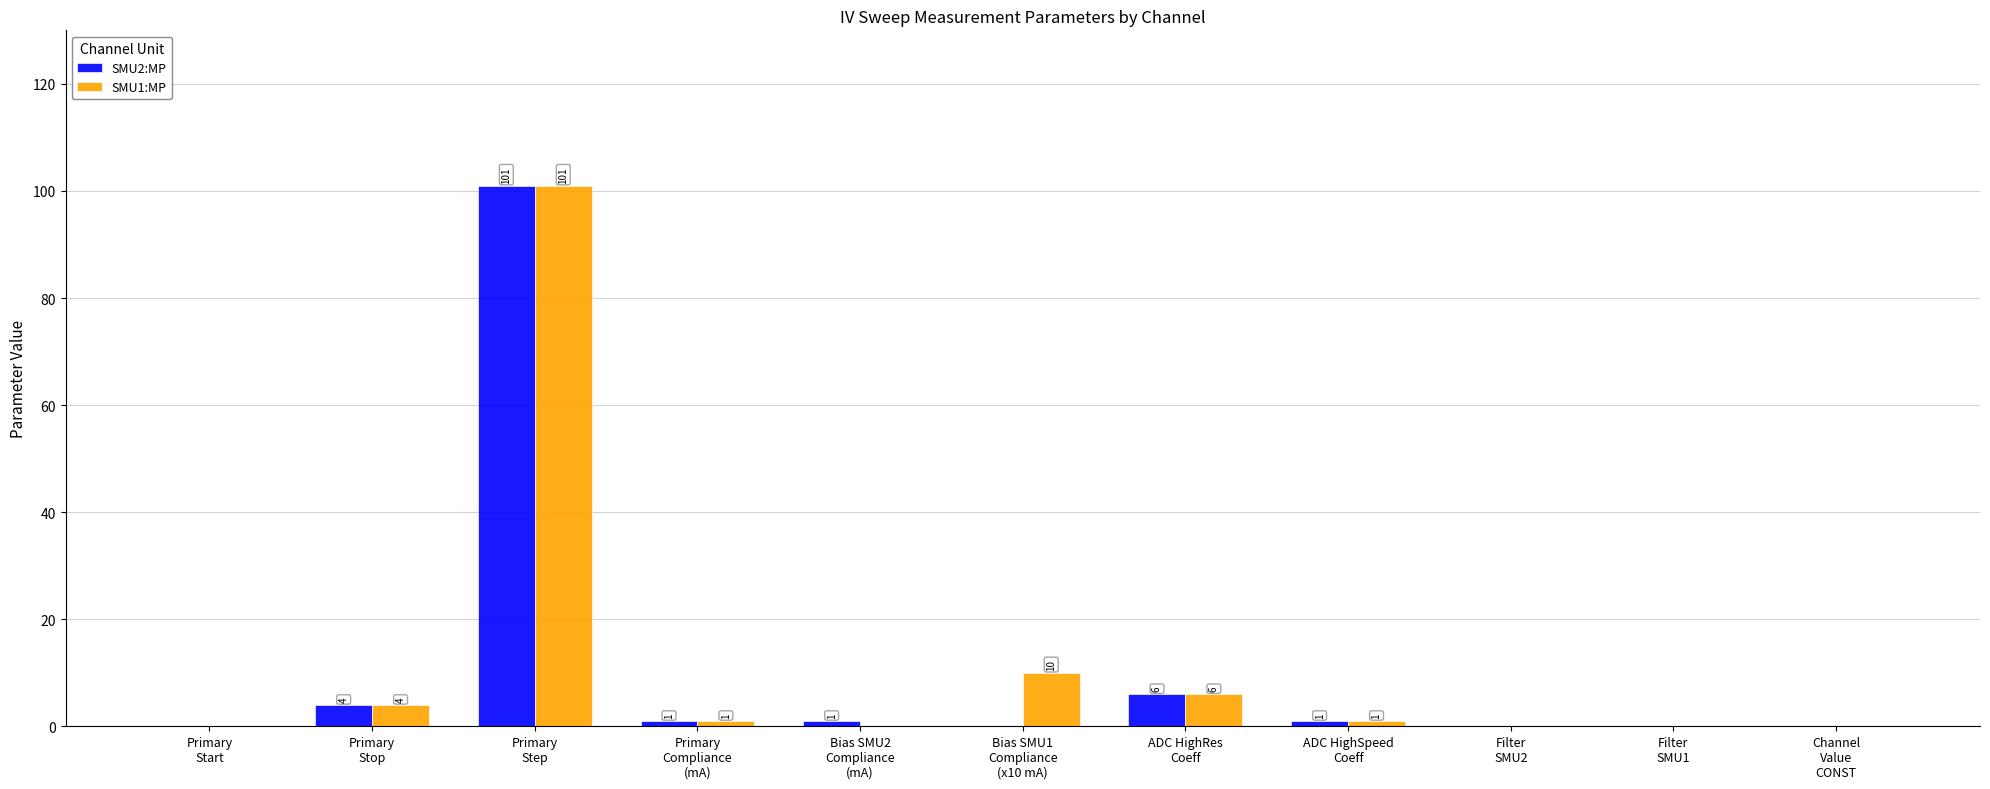

What is the maximum value shown in the chart?

101